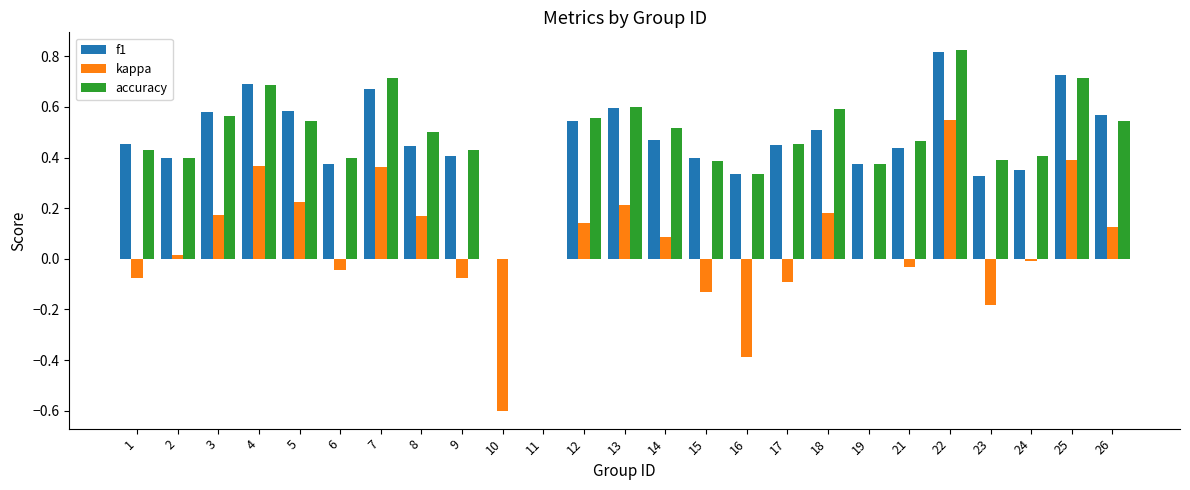

Between 11 and 18, which series saw the biggest shift?

accuracy